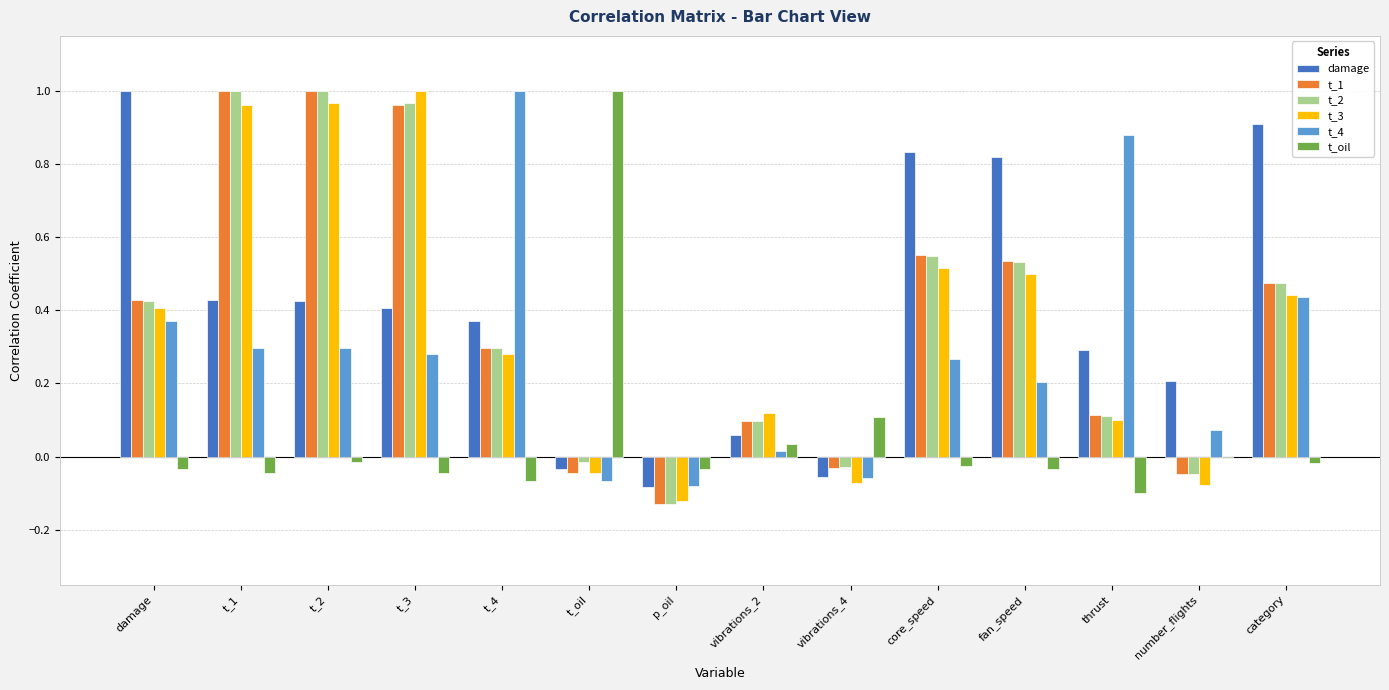

What is the sum of all t_1 values?

5.2